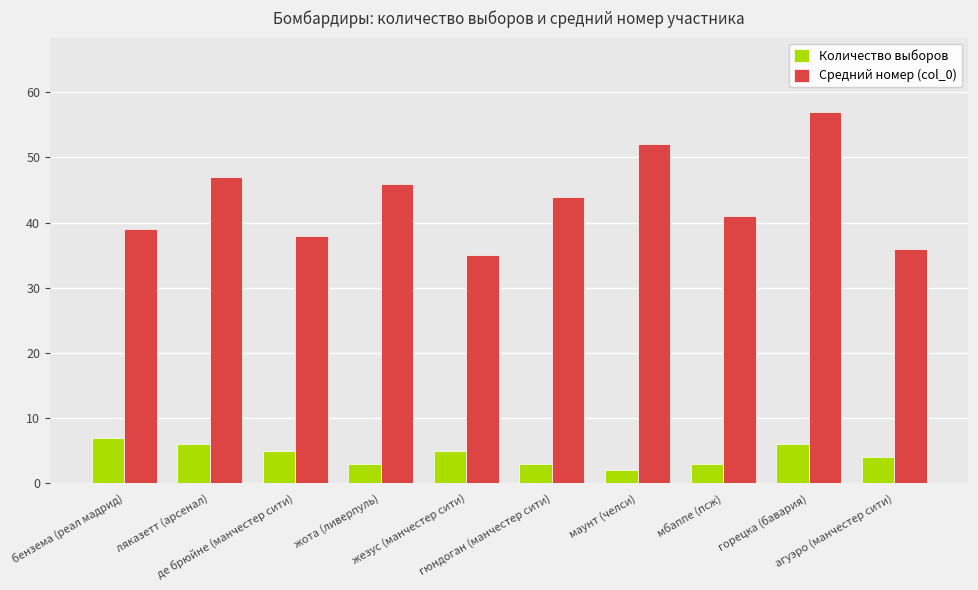

Reading left to right, what are all the values shown in this chart?

Количество выборов: бензема (реал мадрид)=7	ляказетт (арсенал)=6	де брюйне (манчестер сити)=5	жота (ливерпуль)=3	жезус (манчестер сити)=5	гюндоган (манчестер сити)=3	маунт (челси)=2	мбаппе (псж)=3	горецка (бавария)=6	агуэро (манчестер сити)=4
Средний номер (col_0): бензема (реал мадрид)=39	ляказетт (арсенал)=47	де брюйне (манчестер сити)=38	жота (ливерпуль)=46	жезус (манчестер сити)=35	гюндоган (манчестер сити)=44	маунт (челси)=52	мбаппе (псж)=41	горецка (бавария)=57	агуэро (манчестер сити)=36